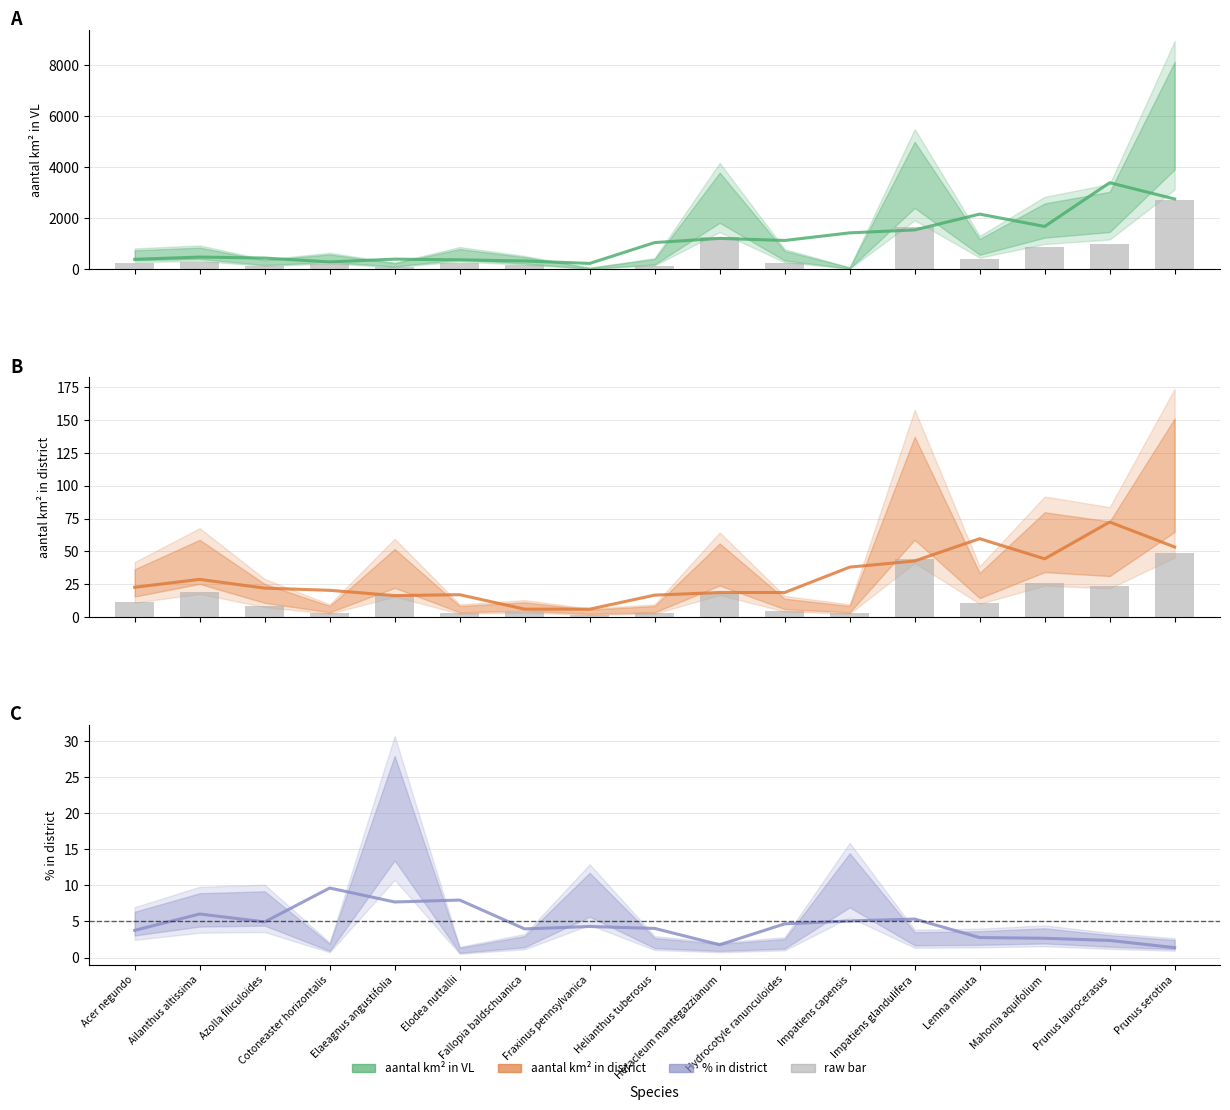

What is the difference between the maximum and minimum values in the raw counts series?

46.8